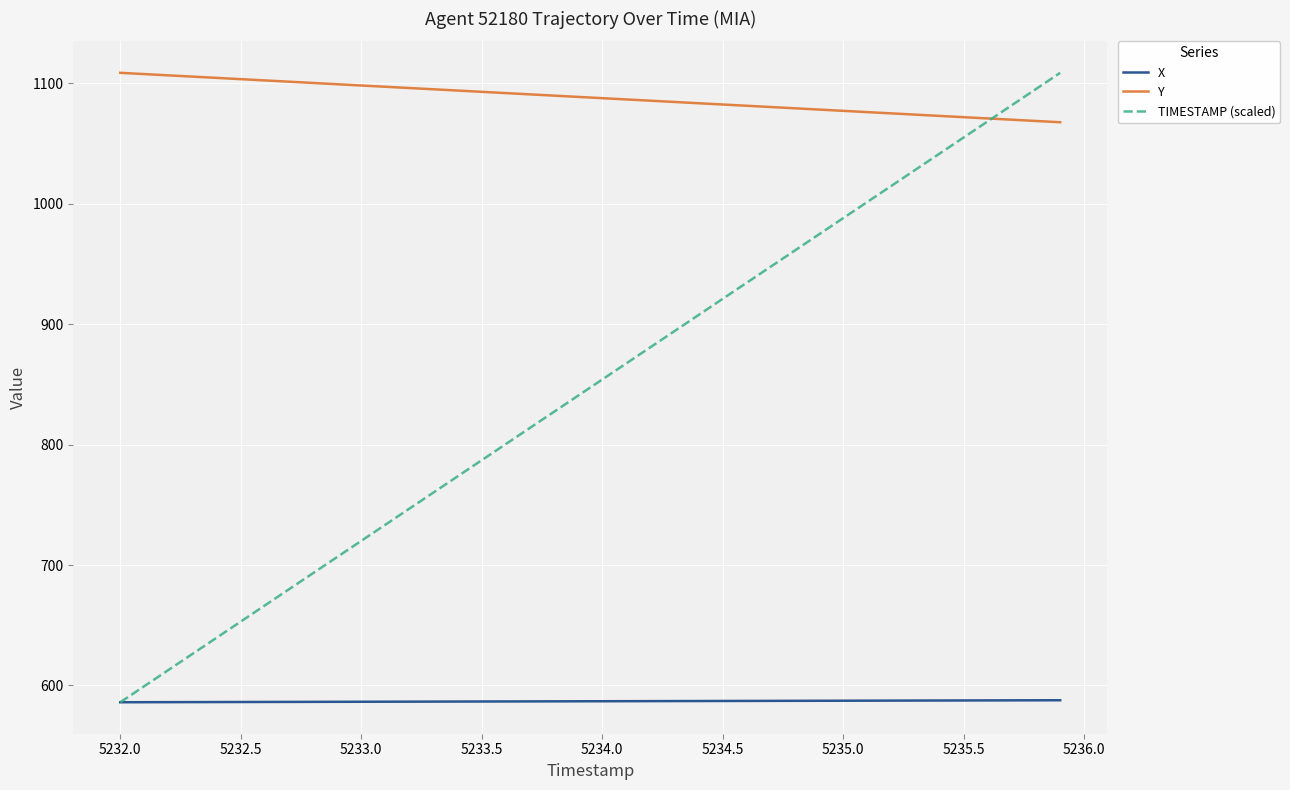

What is the sum of all X values?

23476.8